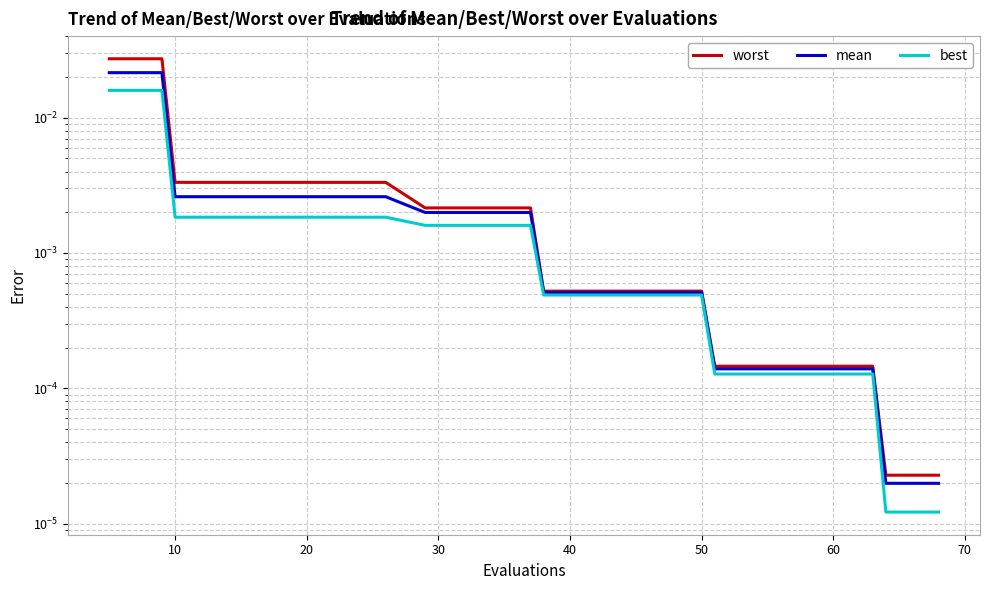

True or false: best and mean intersect in this chart.

False